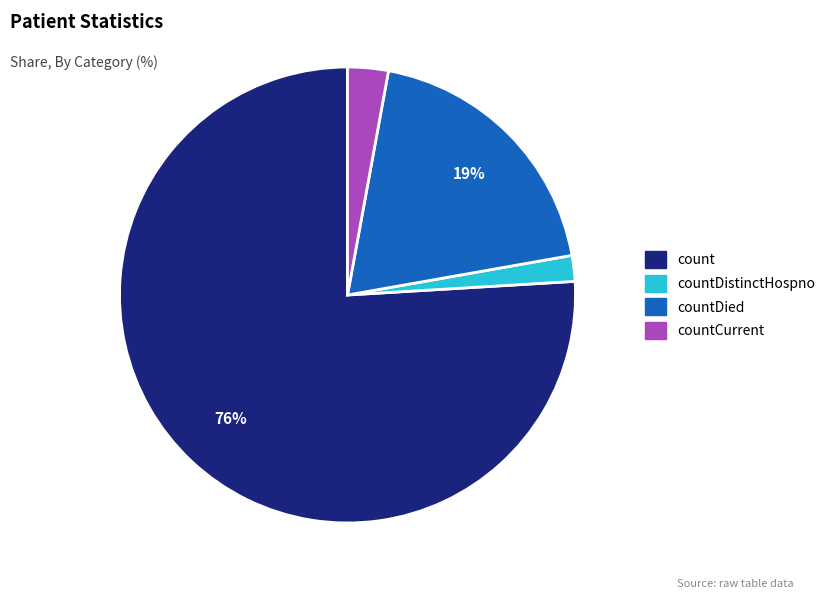

Which slice is the largest?

count